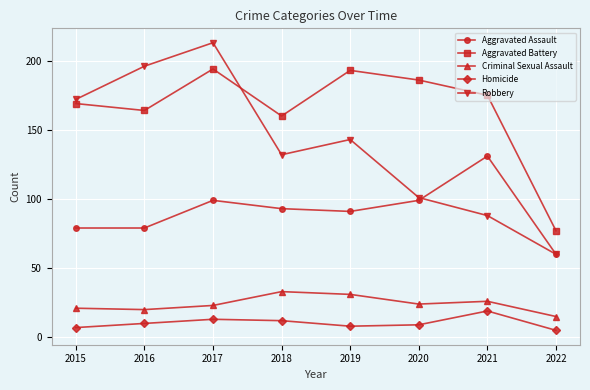

List the labels in order of Robbery value, smallest first.

2022, 2021, 2020, 2018, 2019, 2015, 2016, 2017